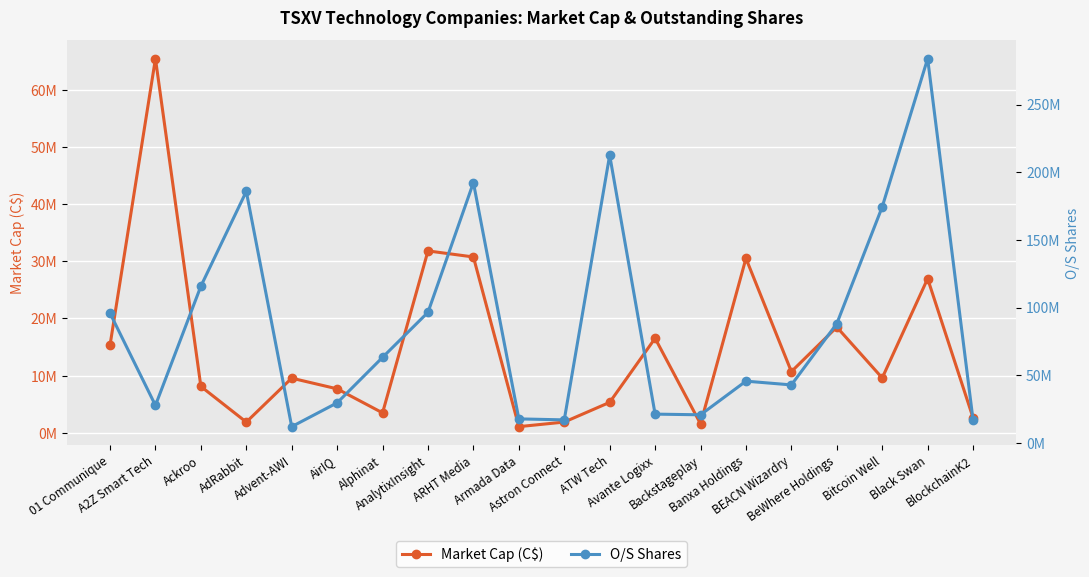

The Market Cap (C$) series shows 3363905.9 at BEACN Wizardry. True or false?

False